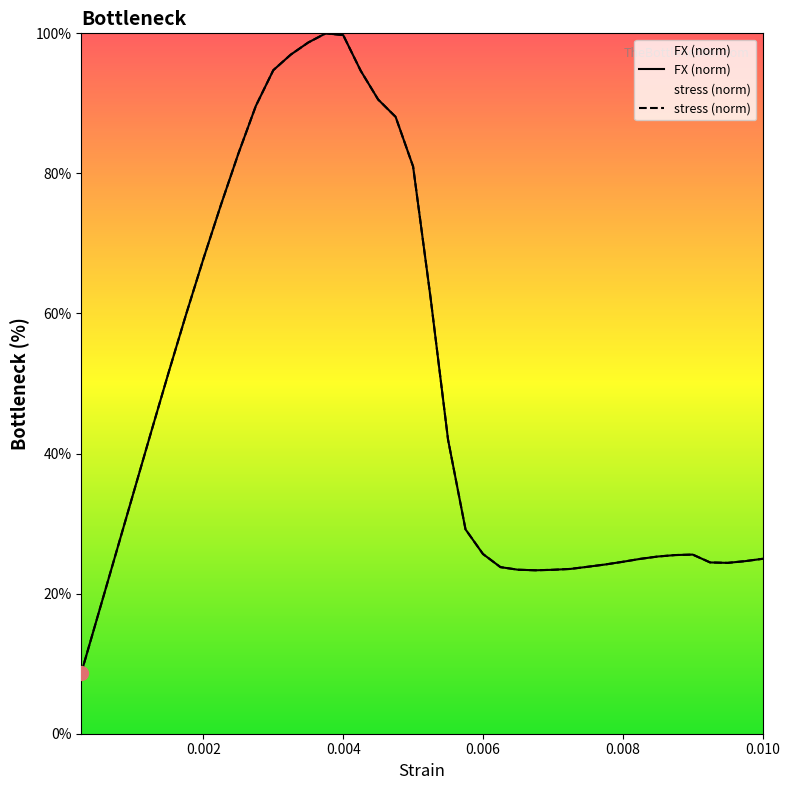

Reading left to right, transcribe all the data shown in this chart.

FX: 8.6	17.2	25.8	34.4	43.0	51.5	59.8	67.8	75.5	82.8	89.6	94.7	97.0	98.7	100.0	99.7	94.7	90.5	88.1	81.0	62.3	42.0	29.2	25.7	23.8	23.4	23.3	23.4	23.5	23.8	24.2	24.5	25.0	25.3	25.5	25.6	24.5	24.4	24.6	25.0
stress: 8.6	17.2	25.8	34.4	43.0	51.5	59.8	67.8	75.5	82.8	89.6	94.7	97.0	98.7	100.0	99.7	94.7	90.5	88.1	81.0	62.3	42.0	29.2	25.7	23.8	23.4	23.3	23.4	23.5	23.8	24.2	24.5	25.0	25.3	25.5	25.6	24.5	24.4	24.6	25.0